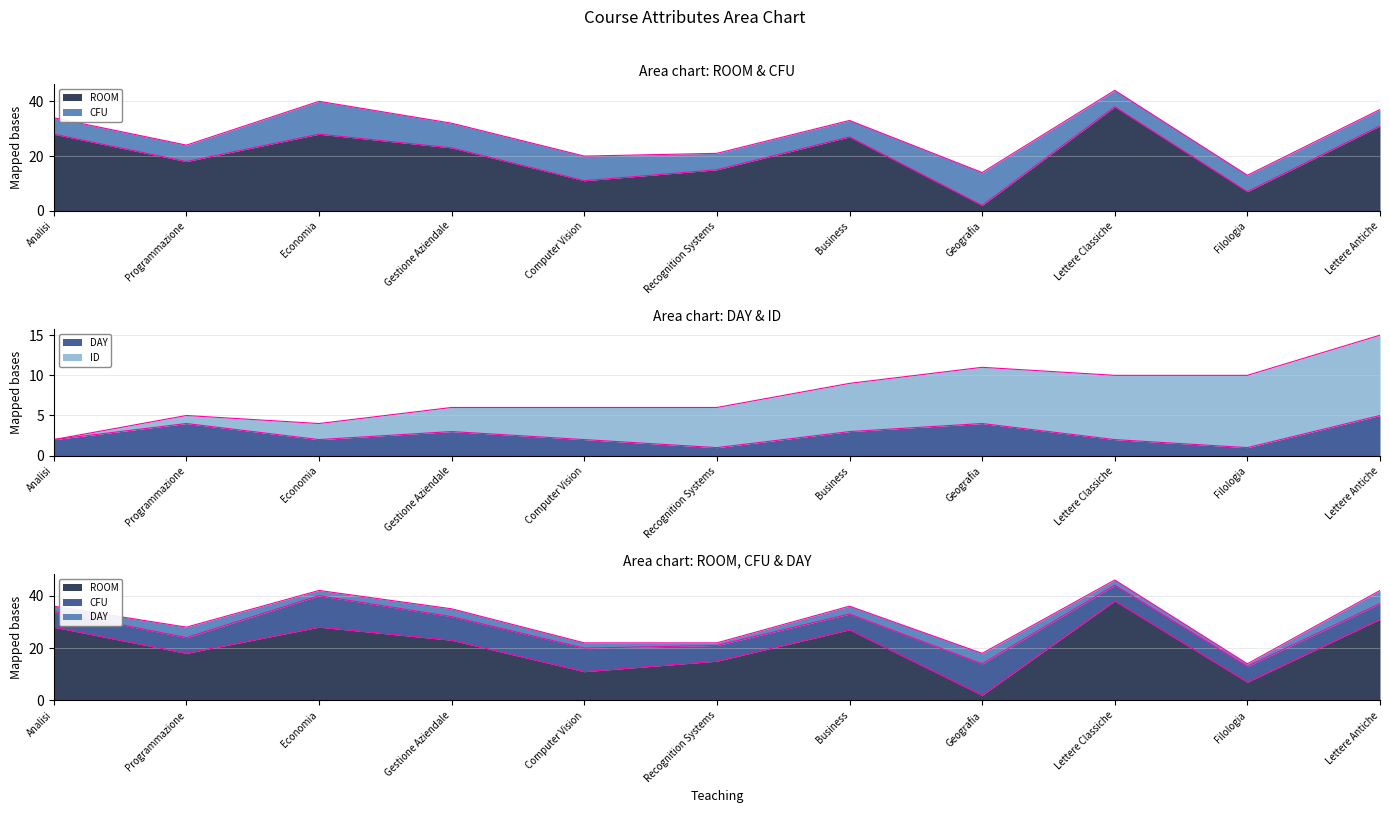

Which series ends up on top after the final intersection of ROOM and DAY?

ROOM